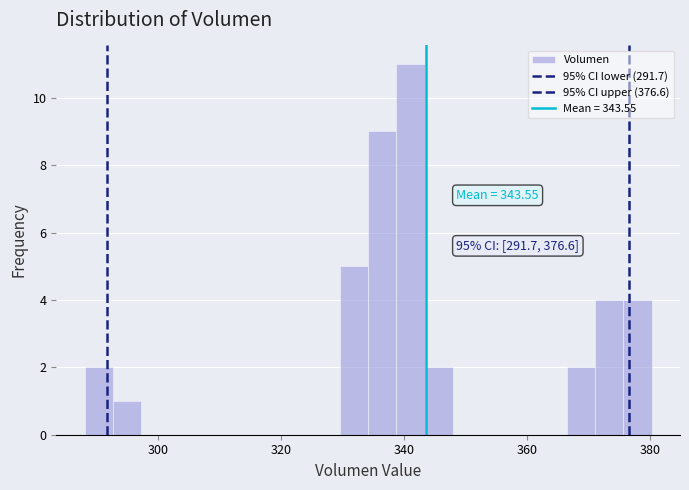

Around what value on the x-axis is the tallest bar? Give the approximate position of its centre, as read against the axis.

342